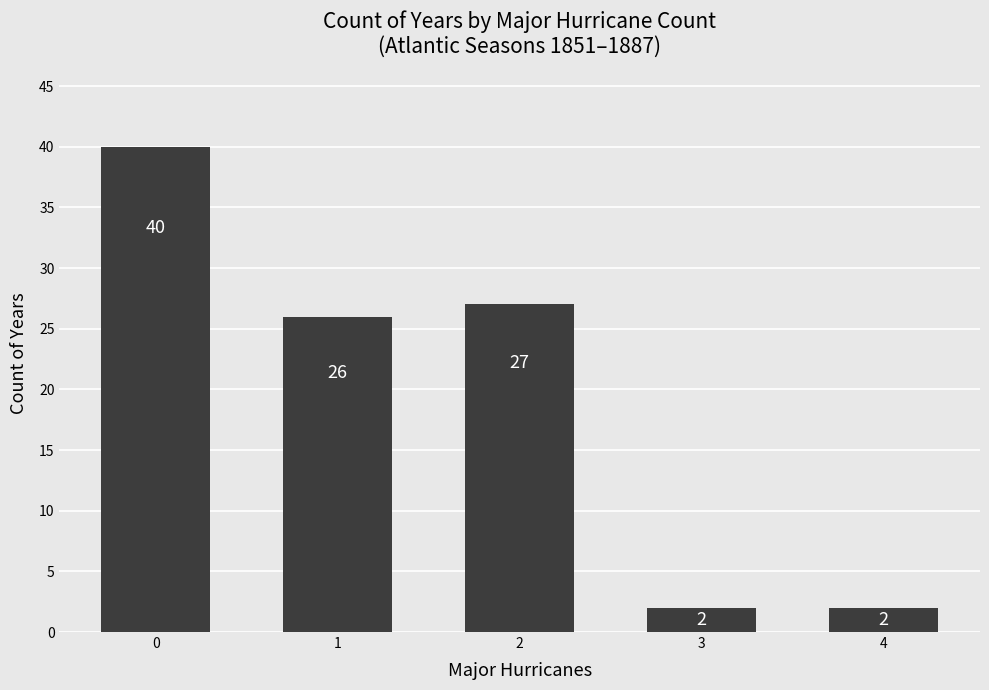

Does the chart contain any negative values?

No